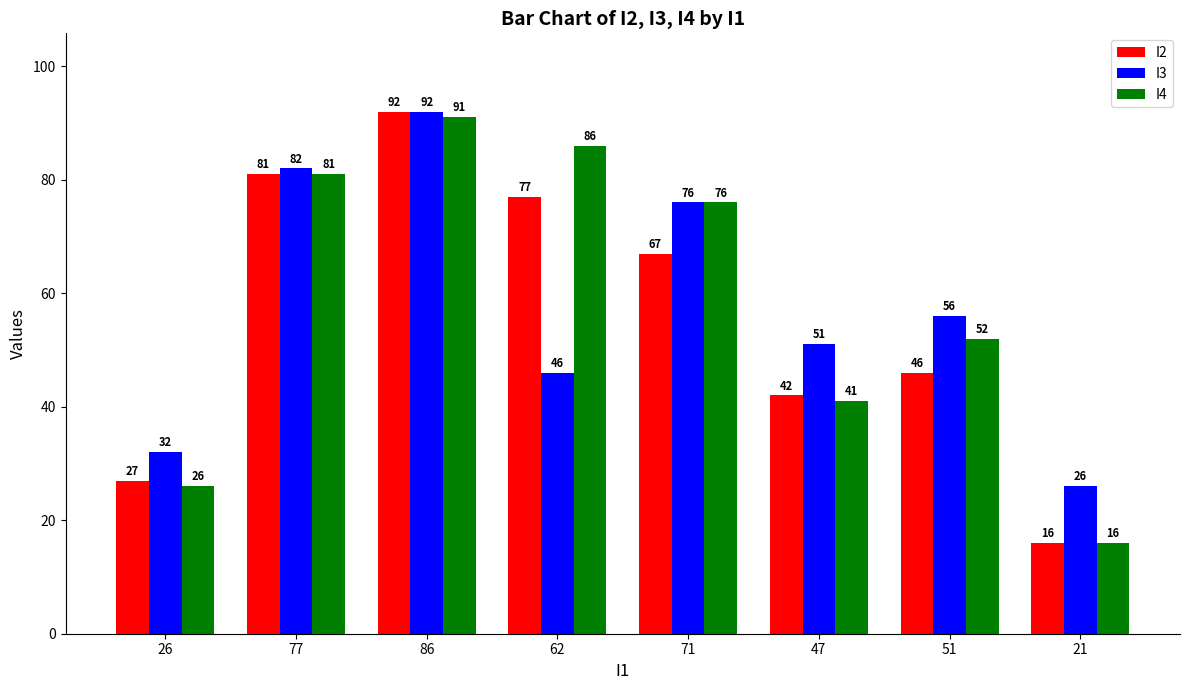

What is the label of the 5th bar from the right?

62